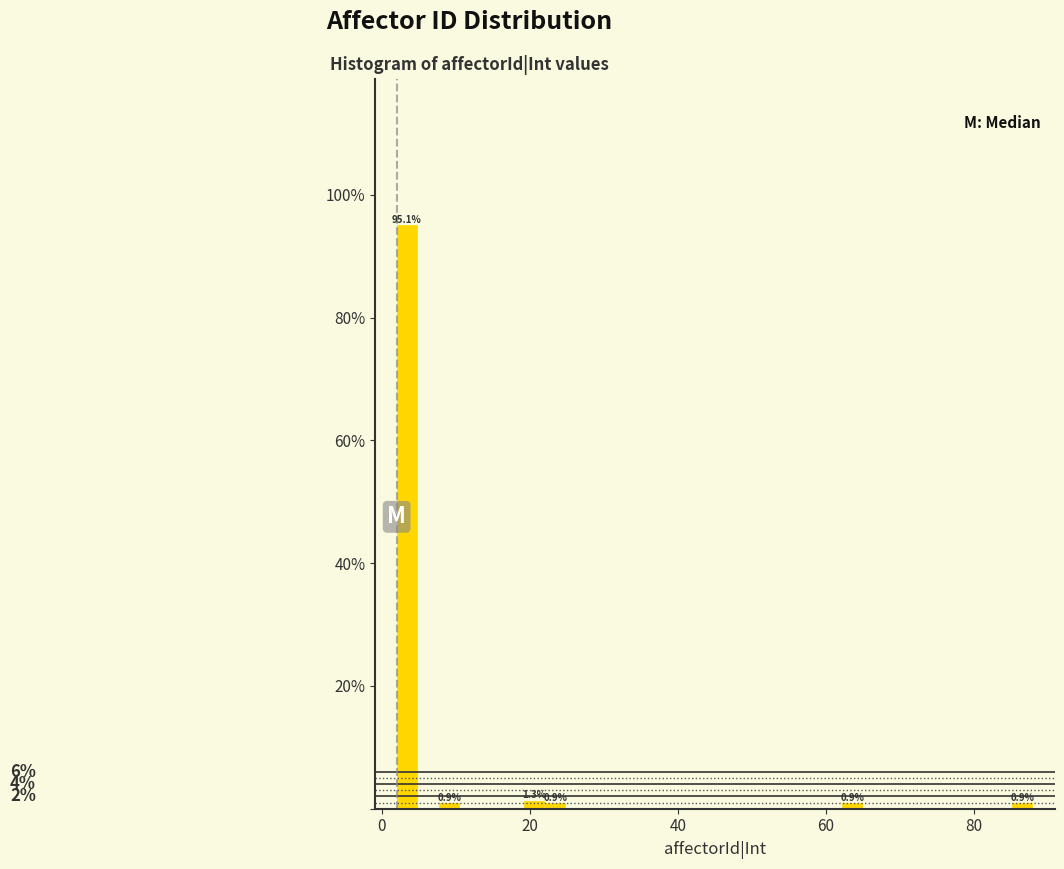

Read against the x-axis, roughly where is the centre of the tallest bar?

4